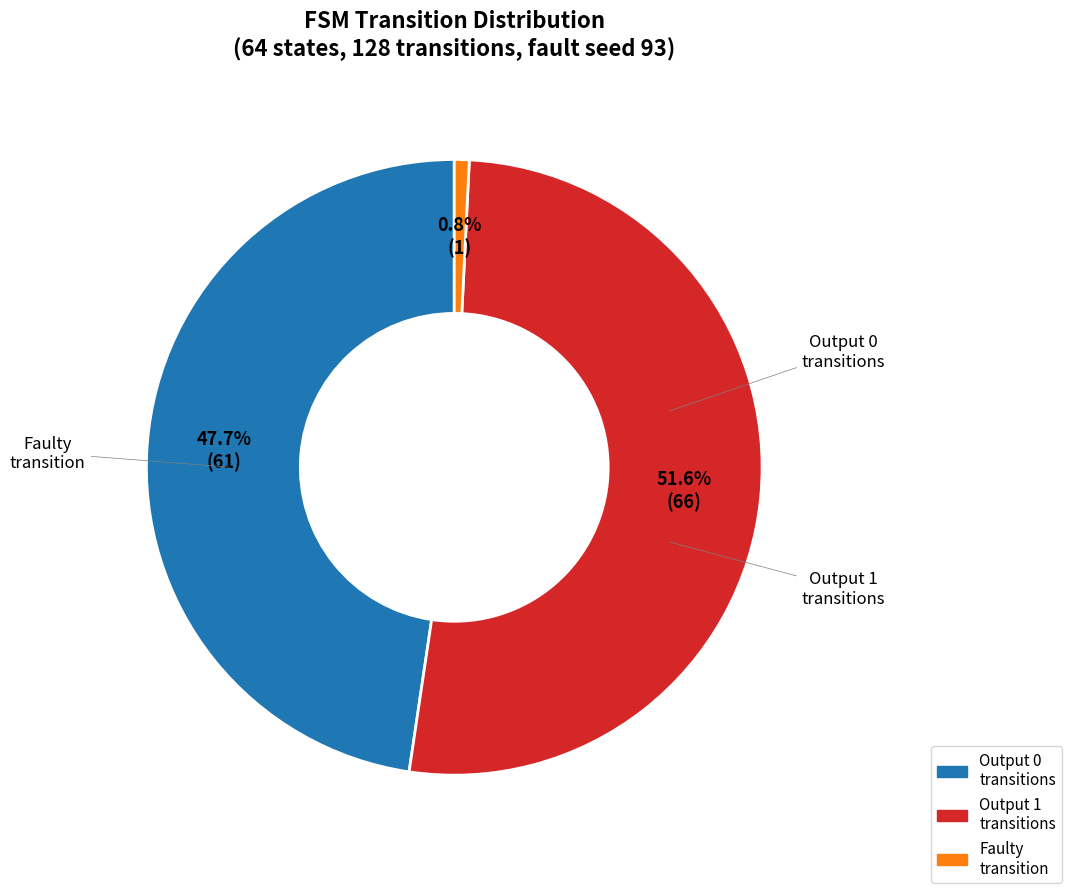

Is there any slice that represents more than half of the pie?

Yes